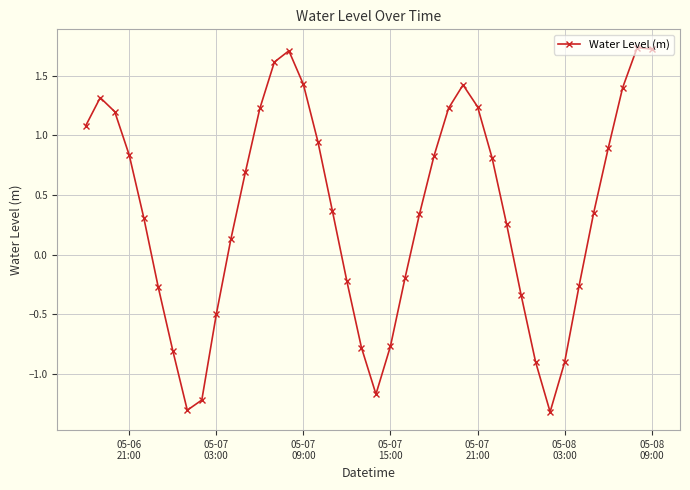

What is the difference between the maximum and minimum values?

3.1